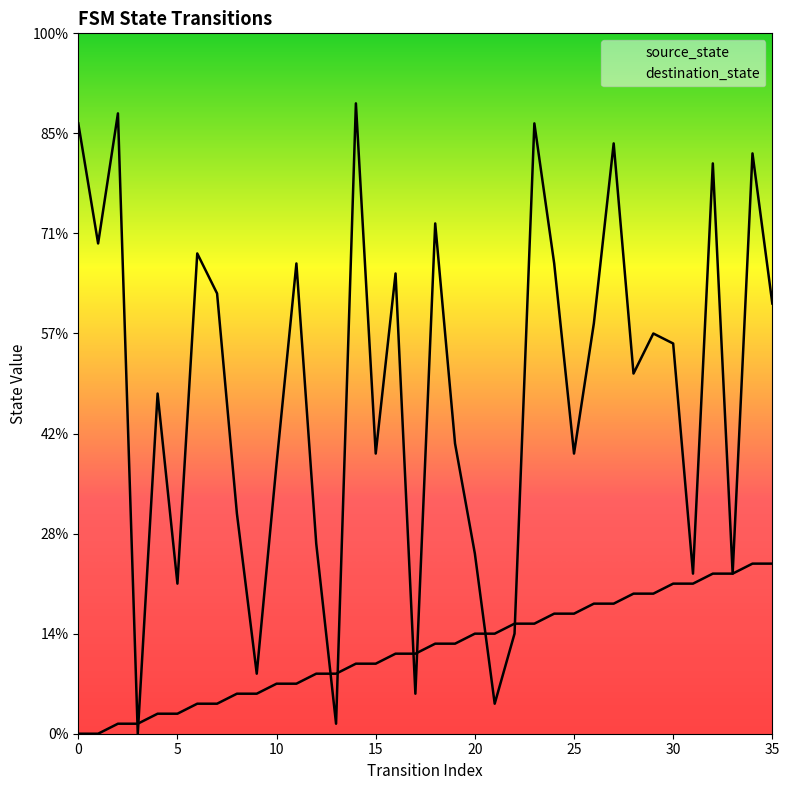

Where is the first local maximum for destination_state?

2